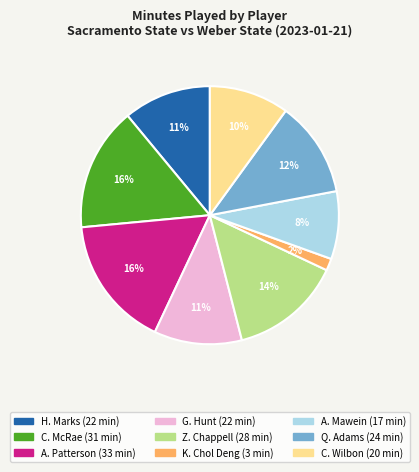

Count the number of slices in the pie.

9